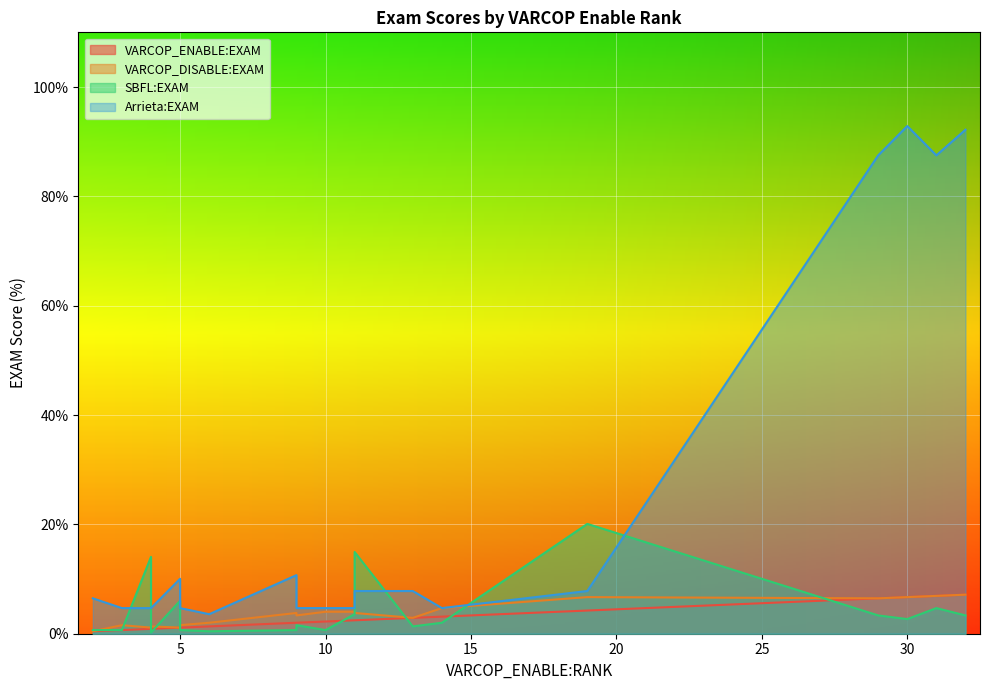

How many interior local valleys does the VARCOP_DISABLE:EXAM series have?

4